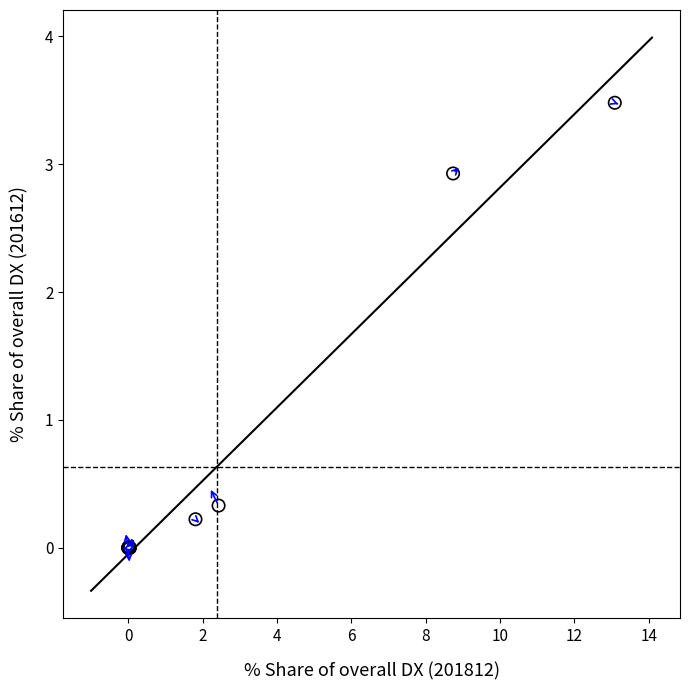

What Y value in the scatter plot is closest to 1?

0.3